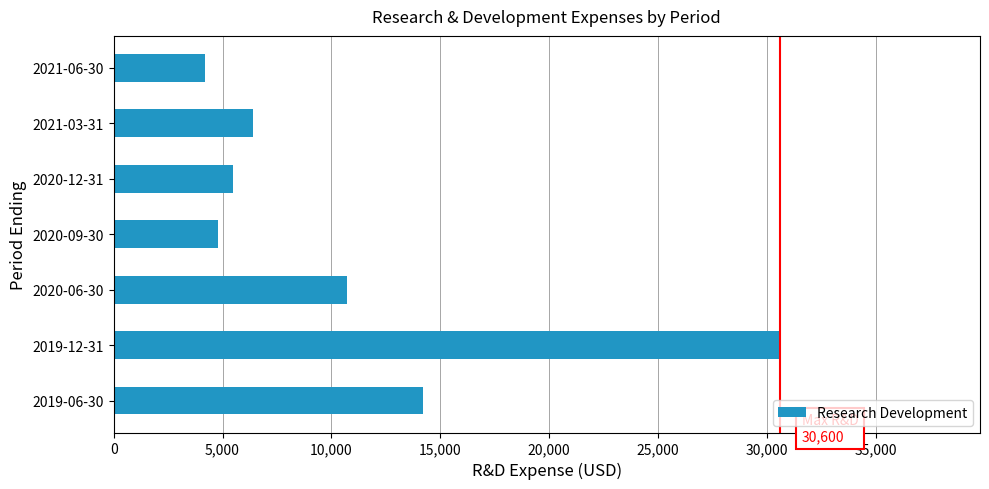

The value at 2020-06-30 is 4747. True or false?

False